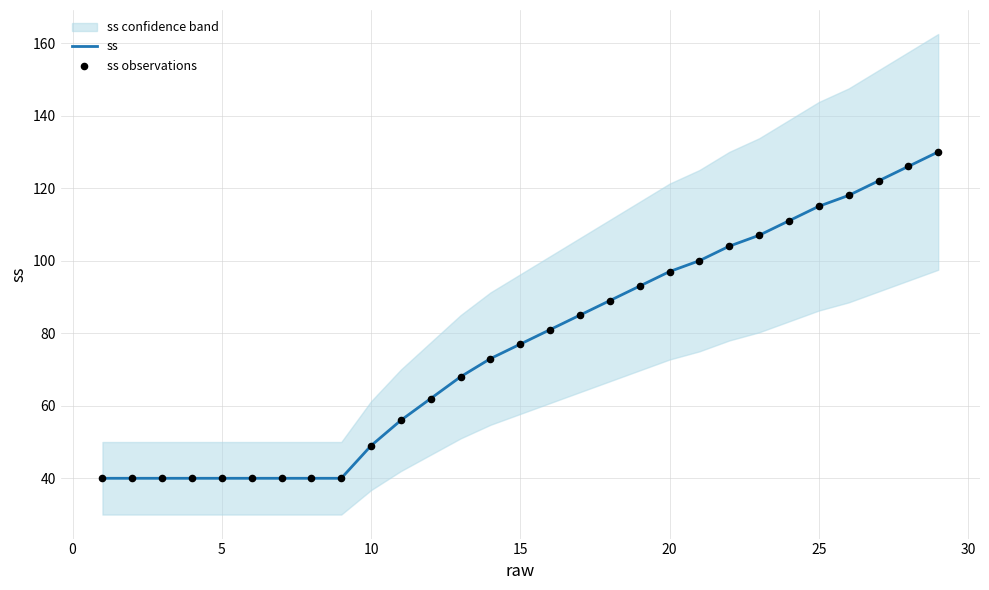

Which series has the largest total across all categories?

ss